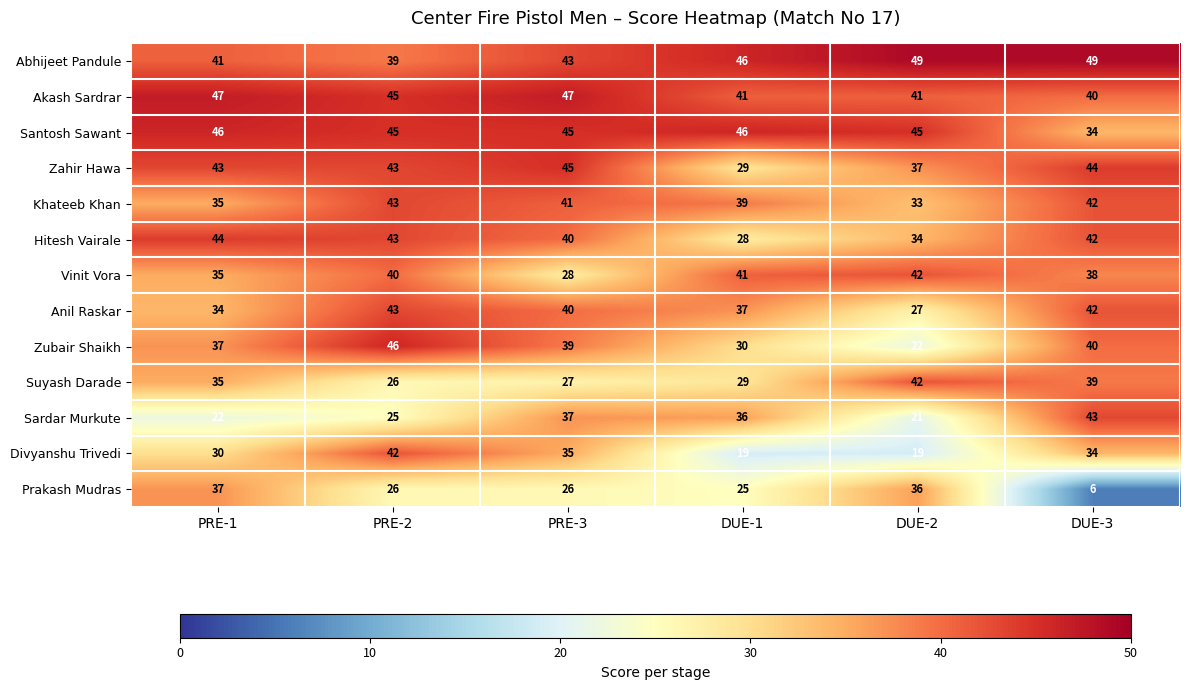

What is the total value across all series at DUE-2?

448